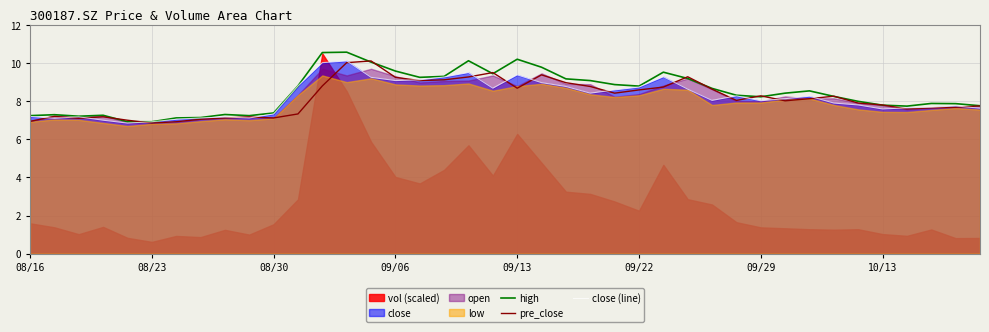

What is the value of the high point at the 16th from the left?

9.6